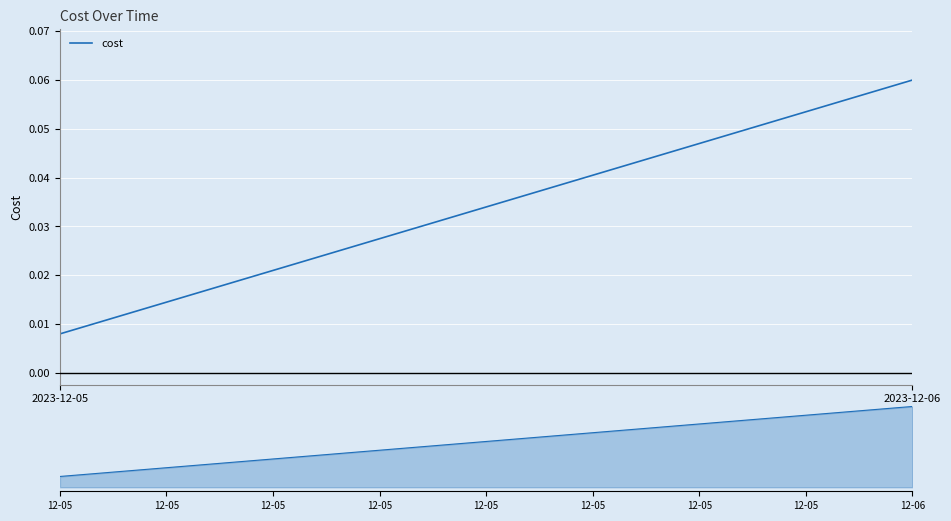

Which has a higher value, 12-05 or 12-06?

12-06